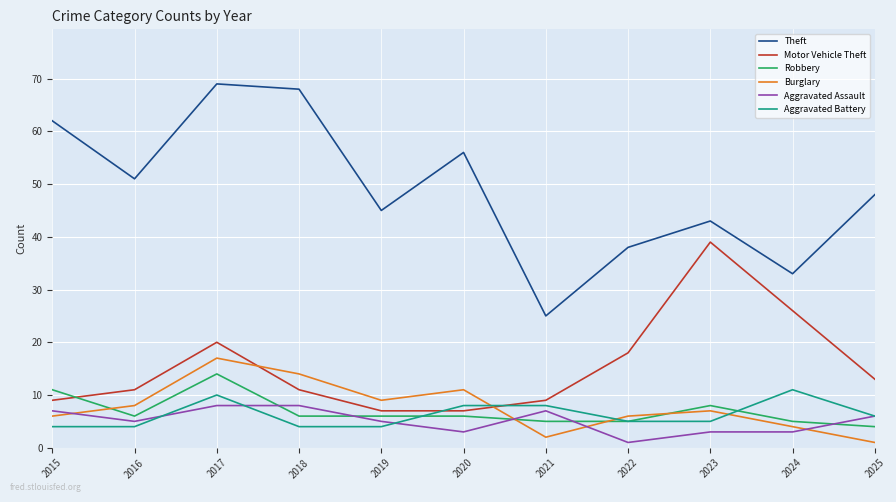

What is the difference between the highest and lowest values at 2021?

23